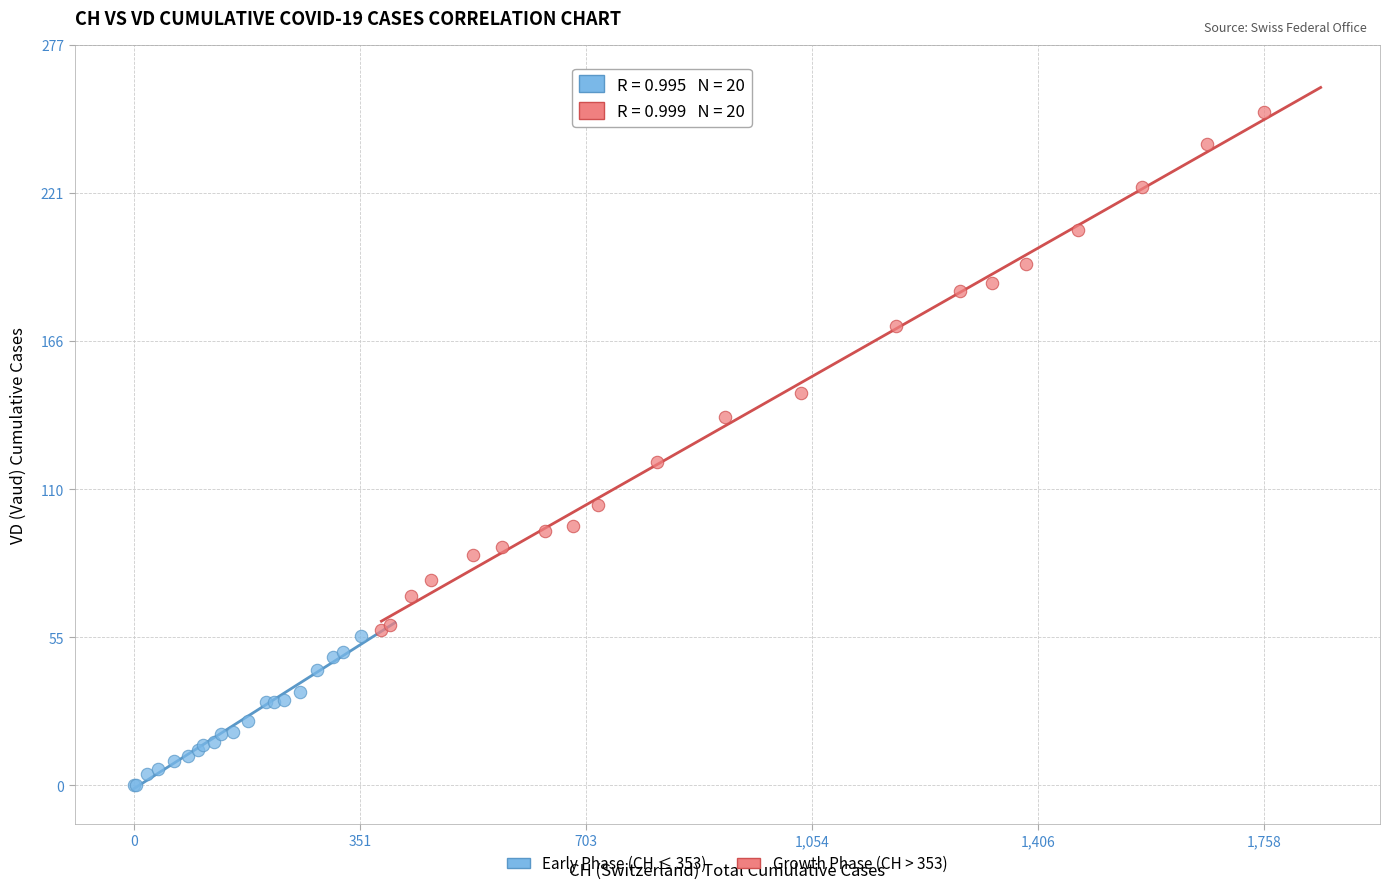

What are all the series names shown in the legend?

Early Phase (CH ≤ 353), Growth Phase (CH > 353)